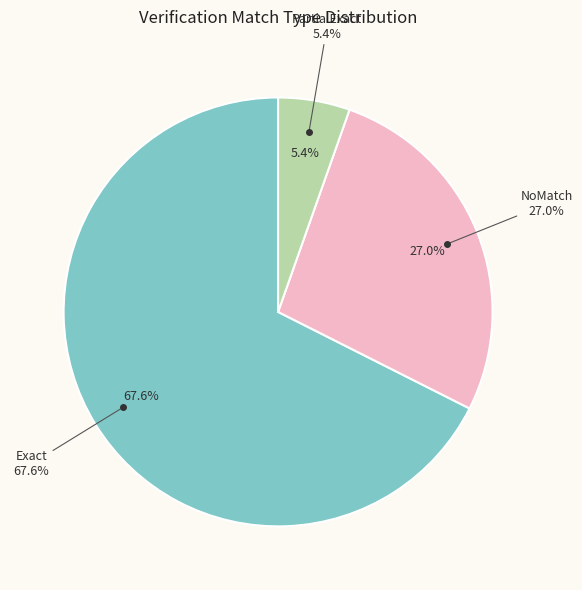

To the nearest percent, what is the average slice percentage?

33%